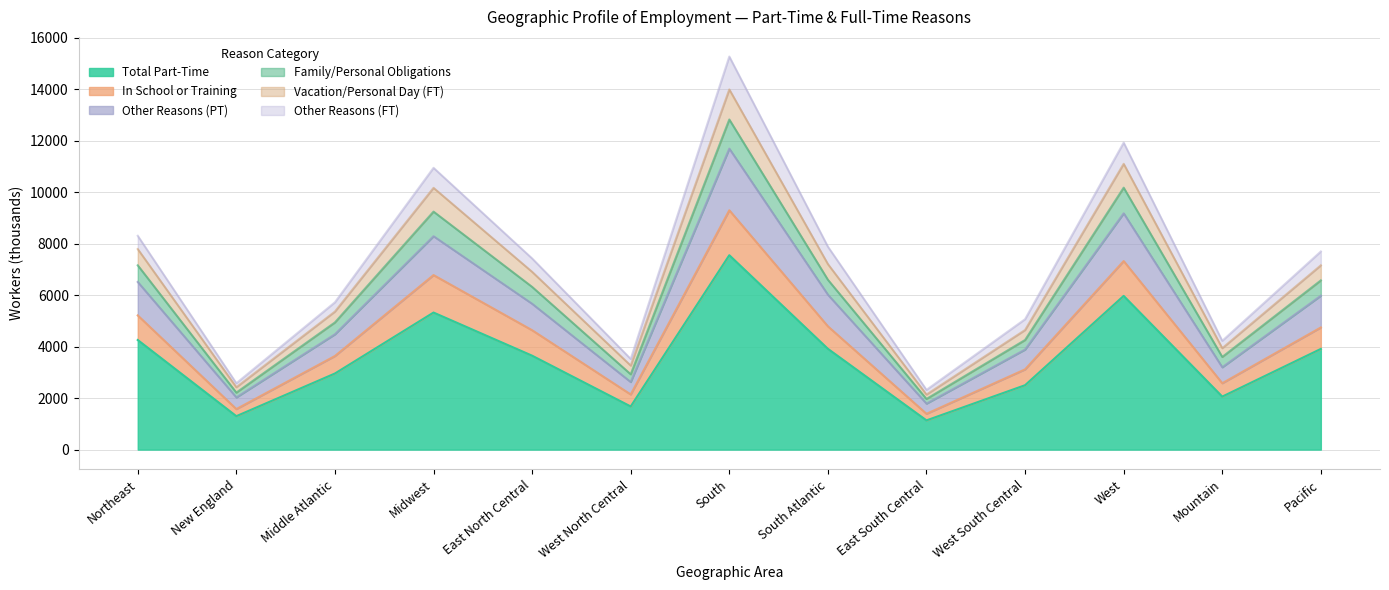

What is the highest value of the Total Part-Time series?

7553